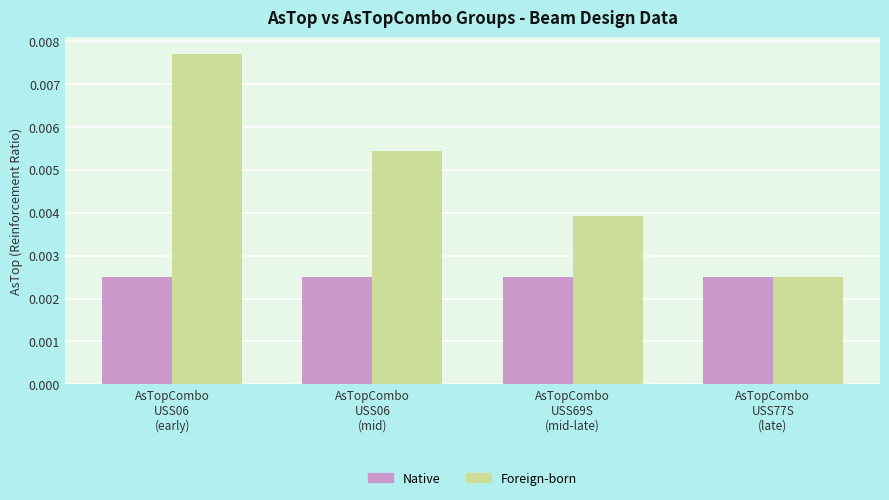

How many groups of bars are there?

4